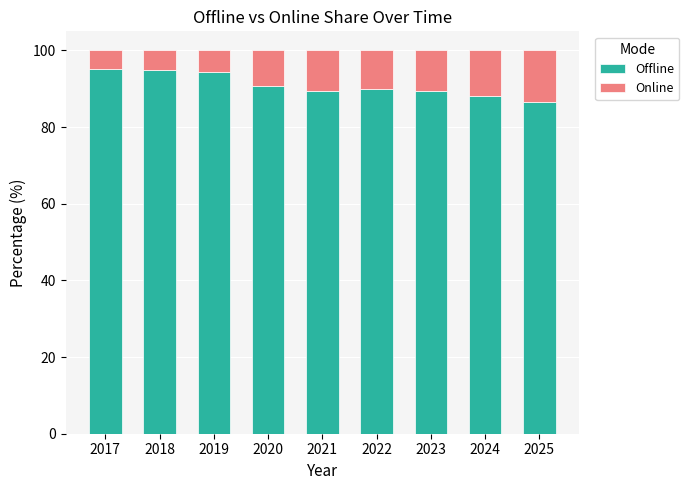

How many categories are shown in the chart?

9